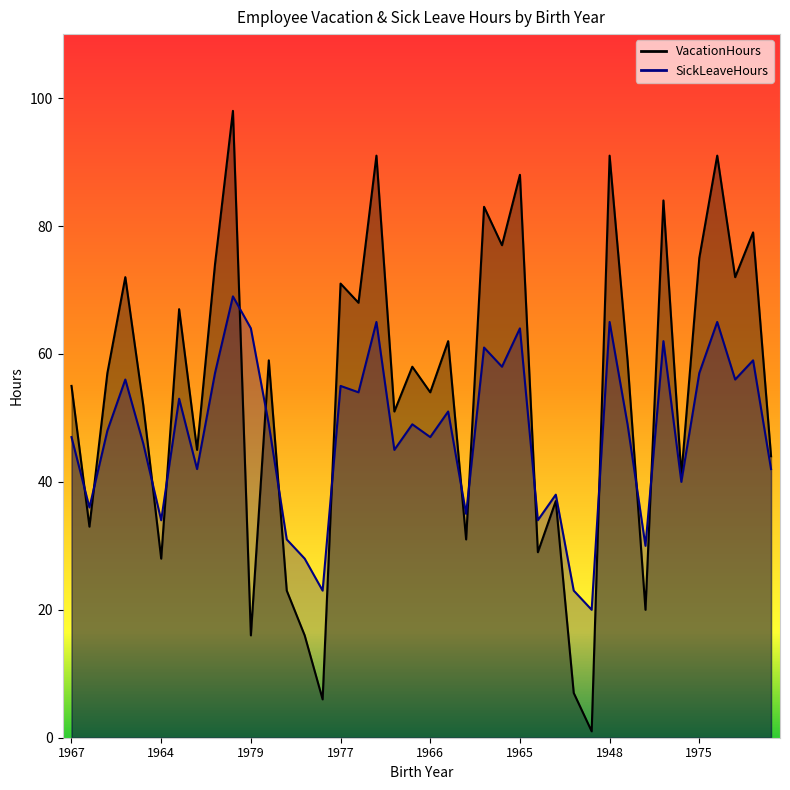

What is the label of the 38th point from the left?

1975